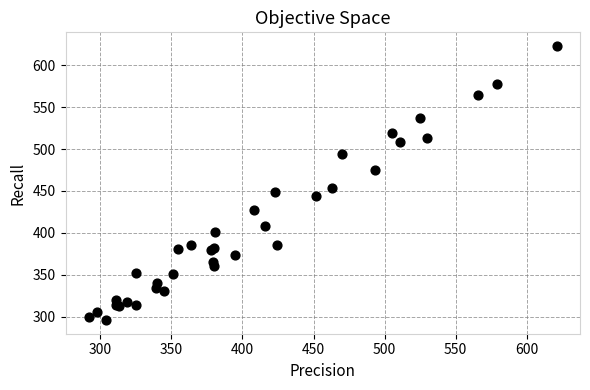

What Y value in the scatter plot is closest to 459?

454